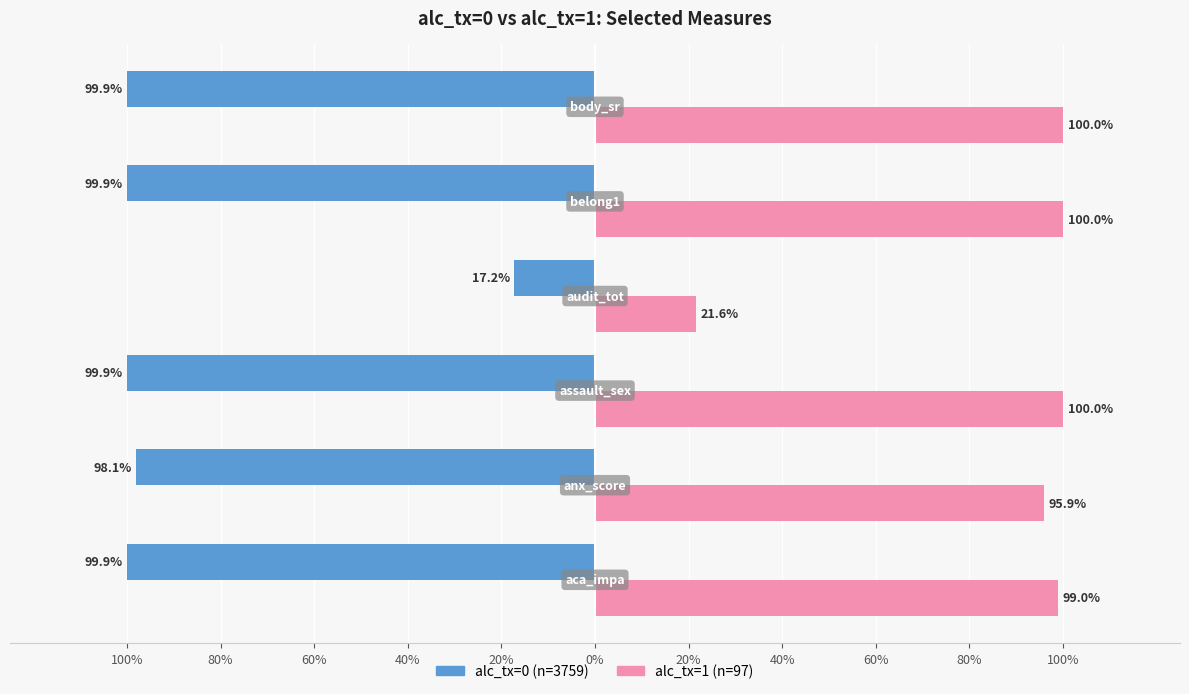

What are all the series names shown in the legend?

alc_tx=0 (n=3759), alc_tx=1 (n=97)